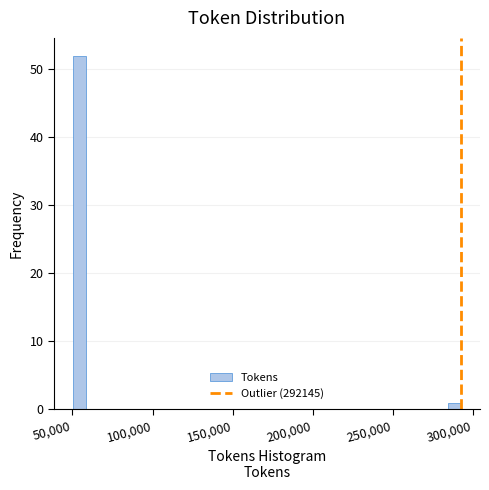

Read against the x-axis, roughly where is the centre of the tallest bar?

55000